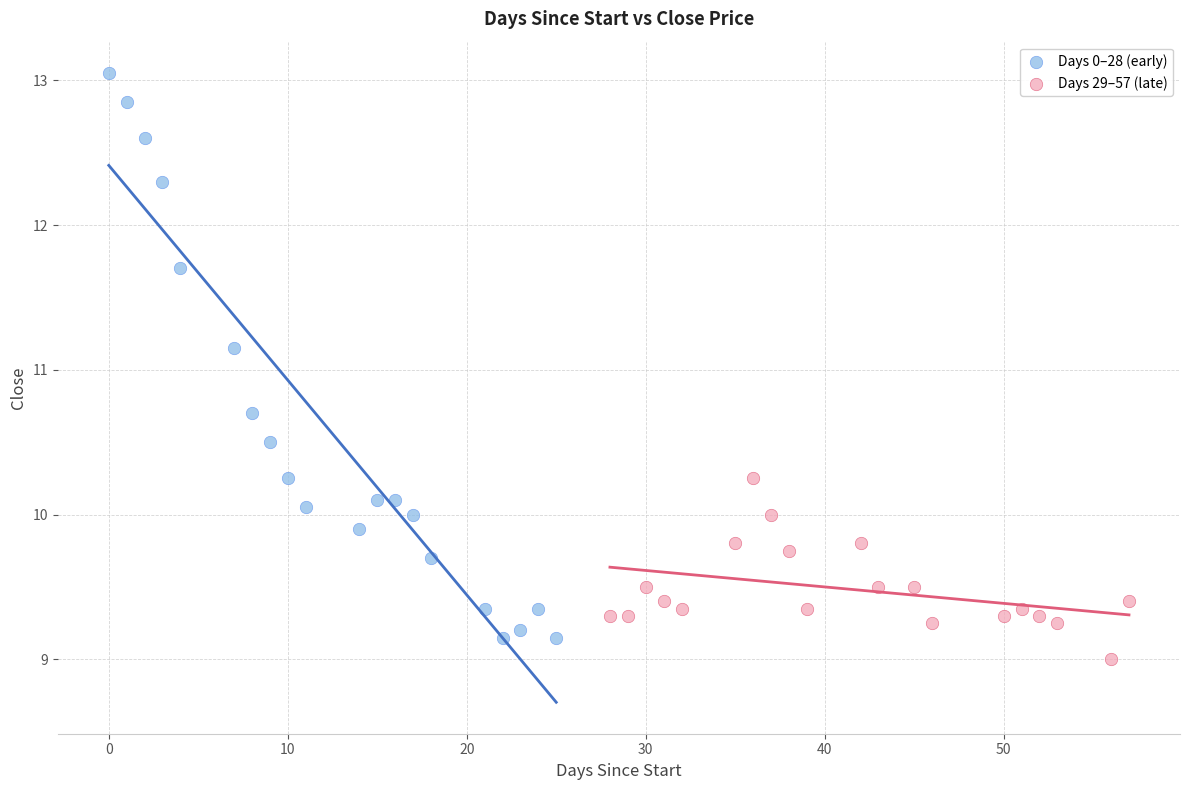

Which series has the widest spread of Y values?

Days 0–28 (early)